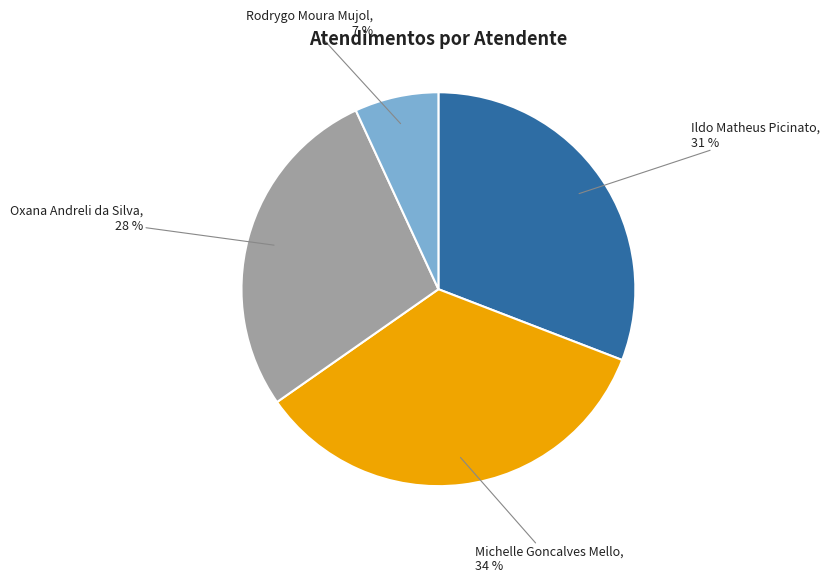

Does any single category account for the majority?

No